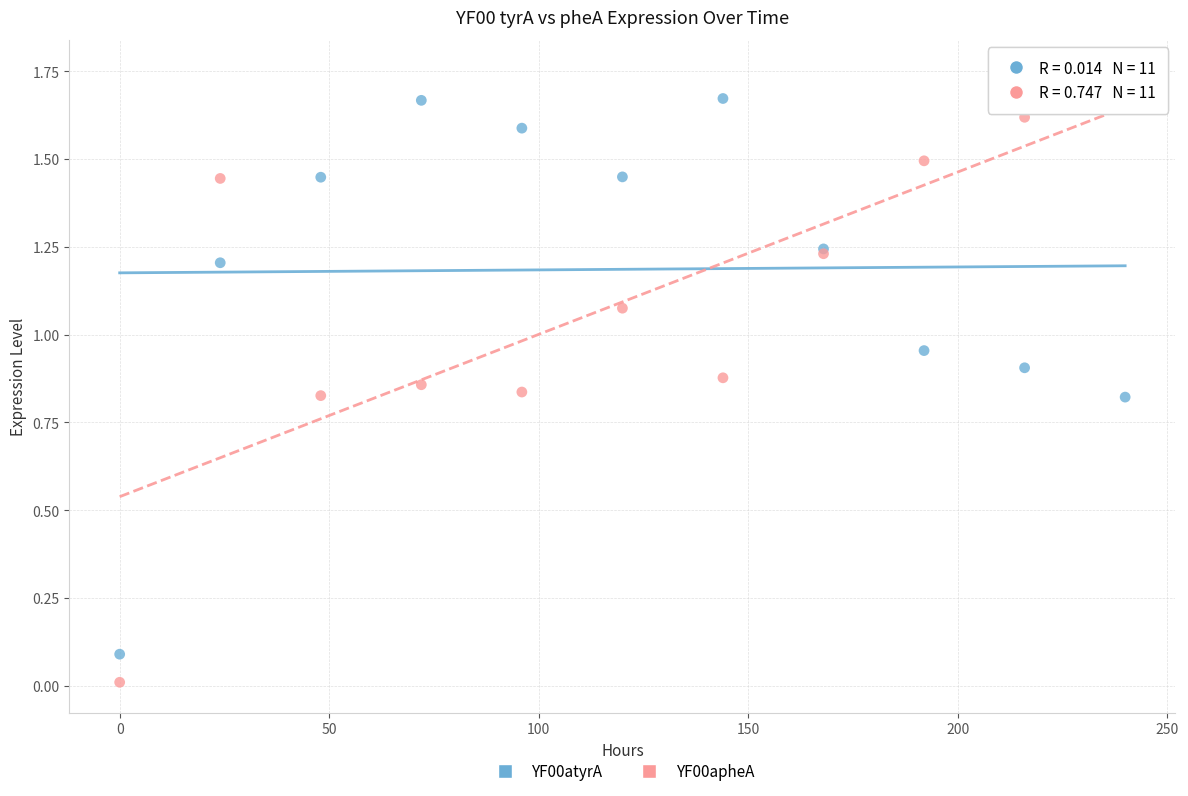

What is the X range (max minus min) for the scatter plot?

240.0